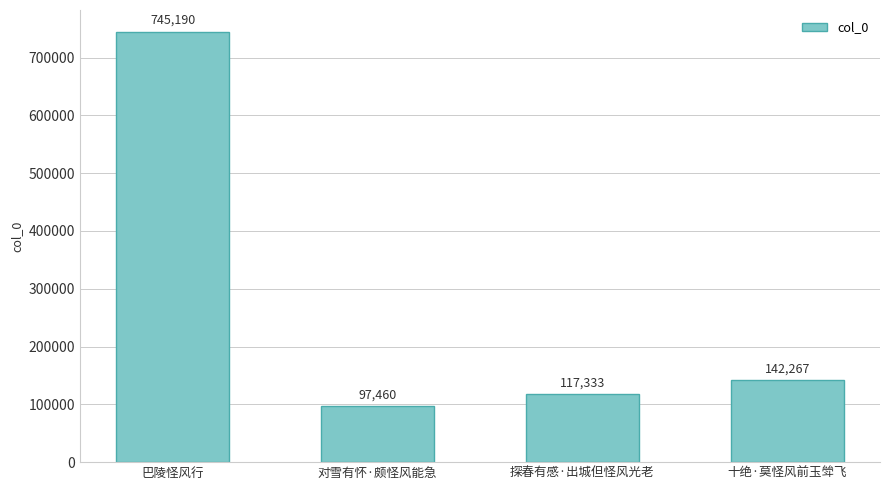

List the labels in order of value, largest first.

巴陵怪风行, 十绝·莫怪风前玉斚飞, 探春有感·出城但怪风光老, 对雪有怀·颇怪风能急